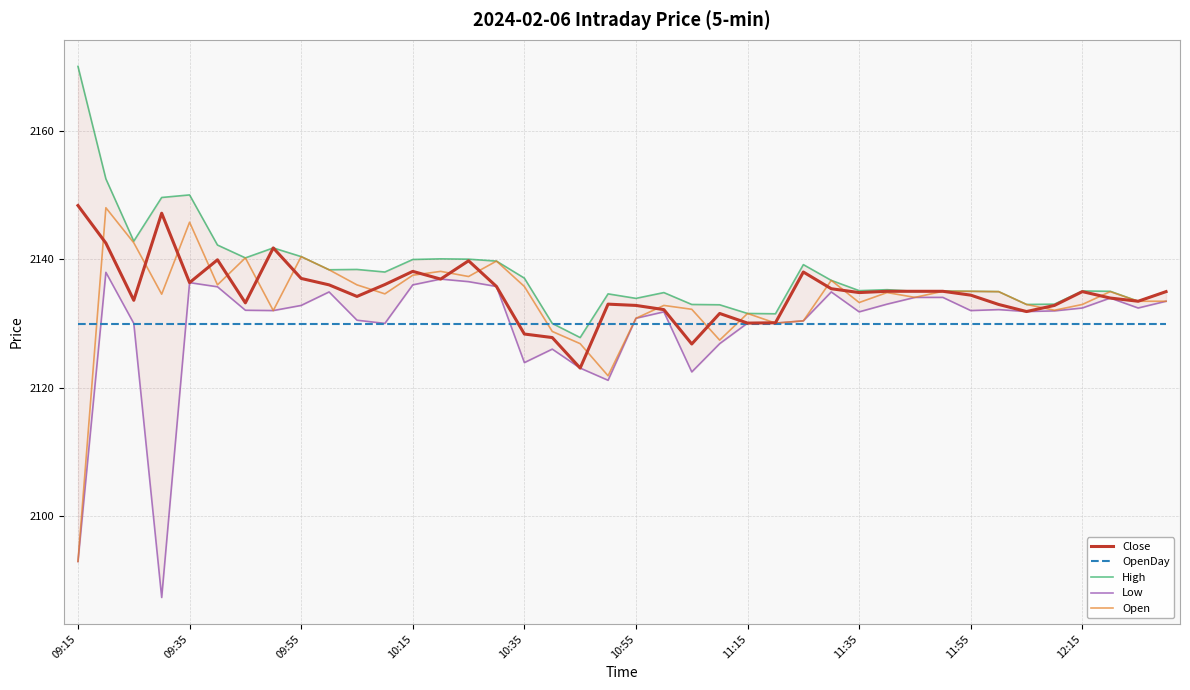

How many data points in High are above 2135?

23